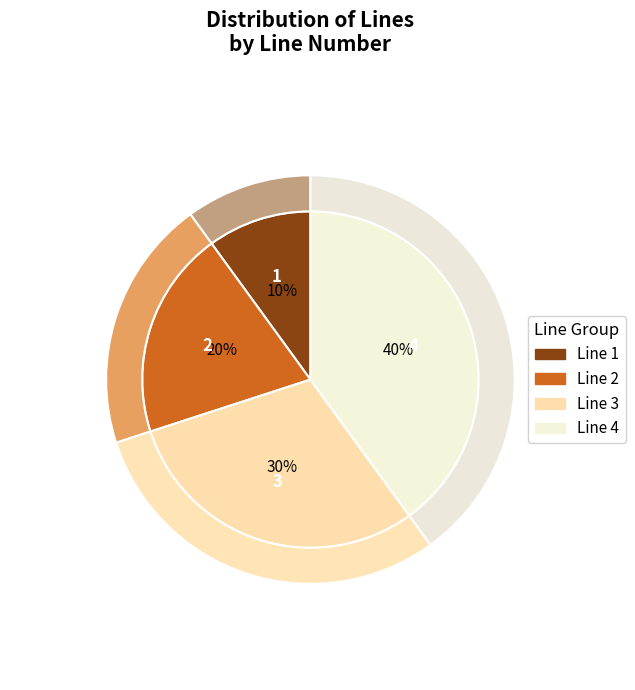

Does Line 3 account for over 50% of the chart?

No